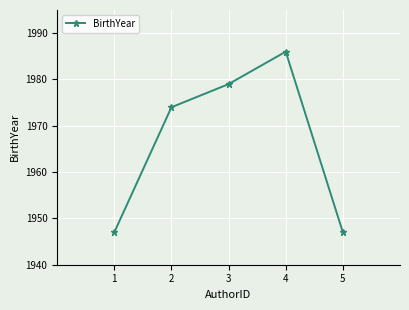

Reading left to right, list all the values displayed in this chart.

1=1947	2=1974	3=1979	4=1986	5=1947